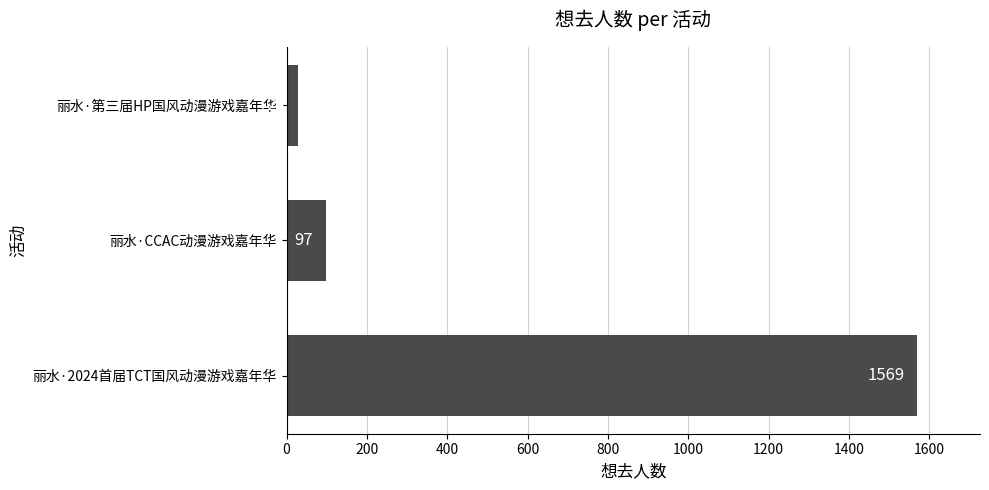

What is the difference between the second highest and minimum values?

69